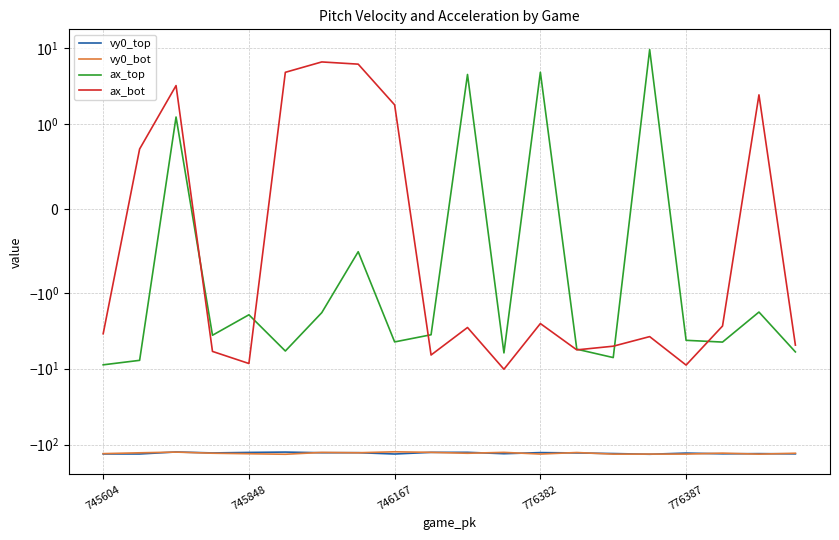

Rank the series by their maximum value, from highest to lowest.

ax_top, ax_bot, vy0_bot, vy0_top